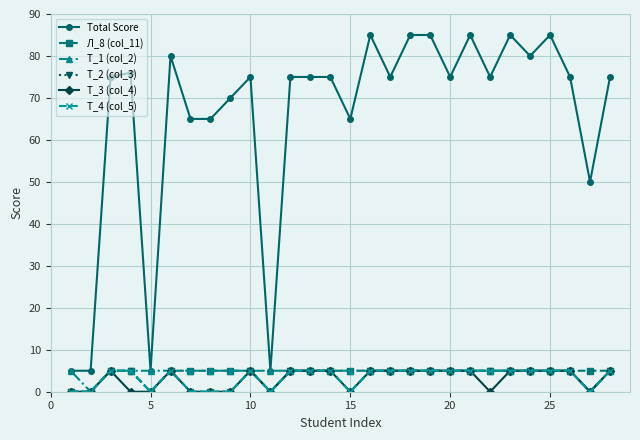

True or false: Т_1 (col_2) and Total Score cross at least once.

False